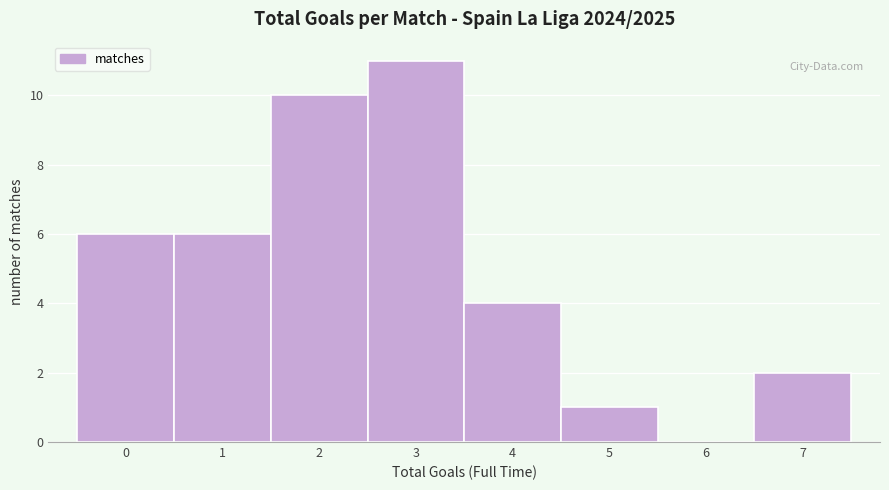

Reading left to right, list all the values displayed in this chart.

0=6	1=6	2=10	3=11	4=4	5=1	6=0	7=2